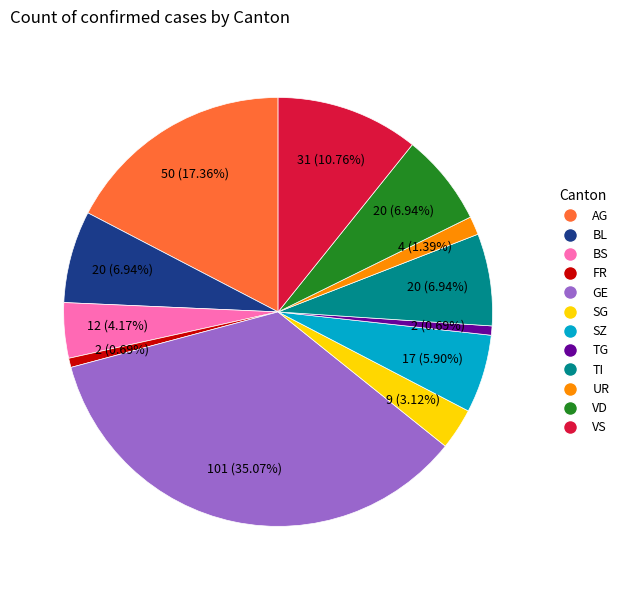

Does any single category account for the majority?

No